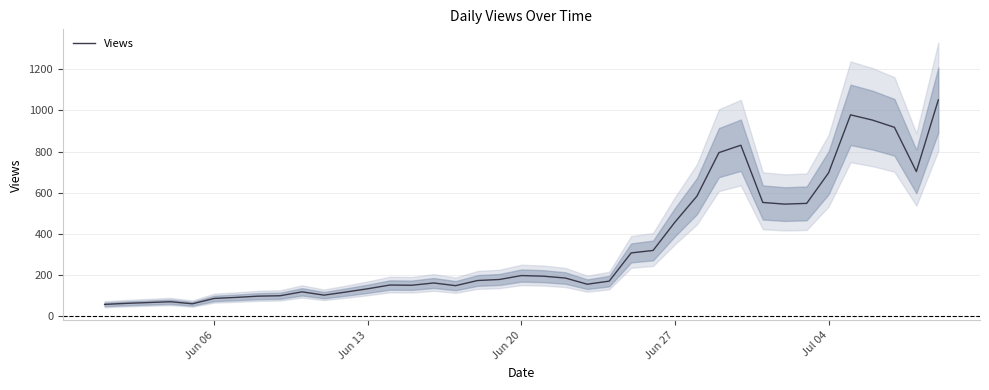

What is the minimum value for Views?

58.0